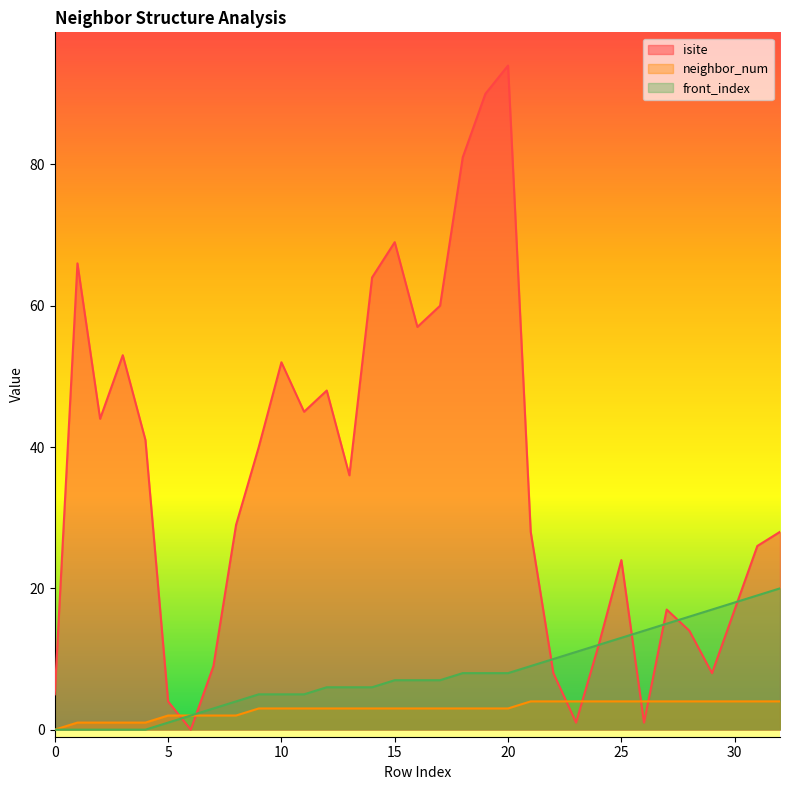

How many lines are shown in the chart?

3